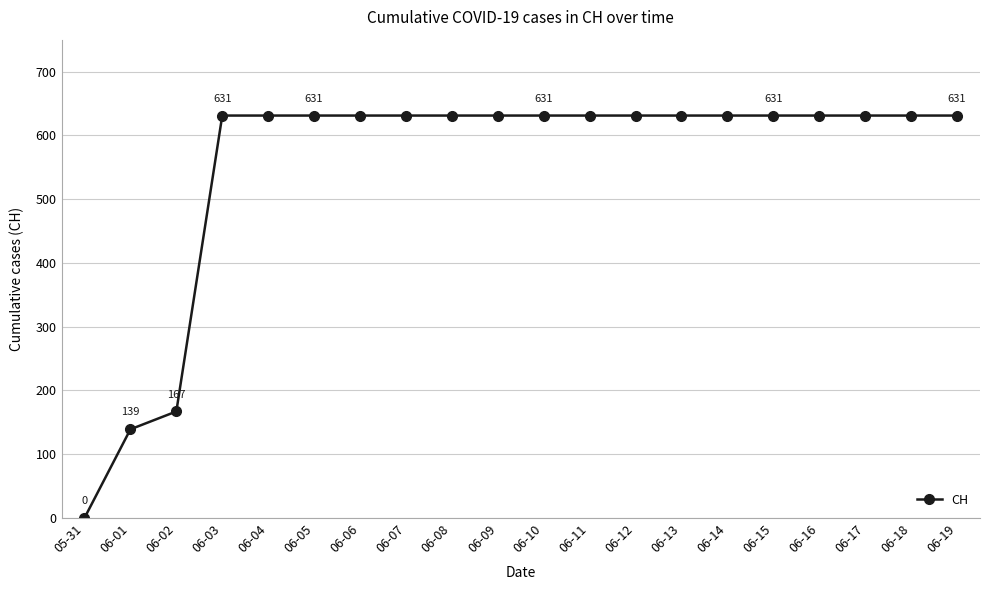

What is the greatest value displayed?

631